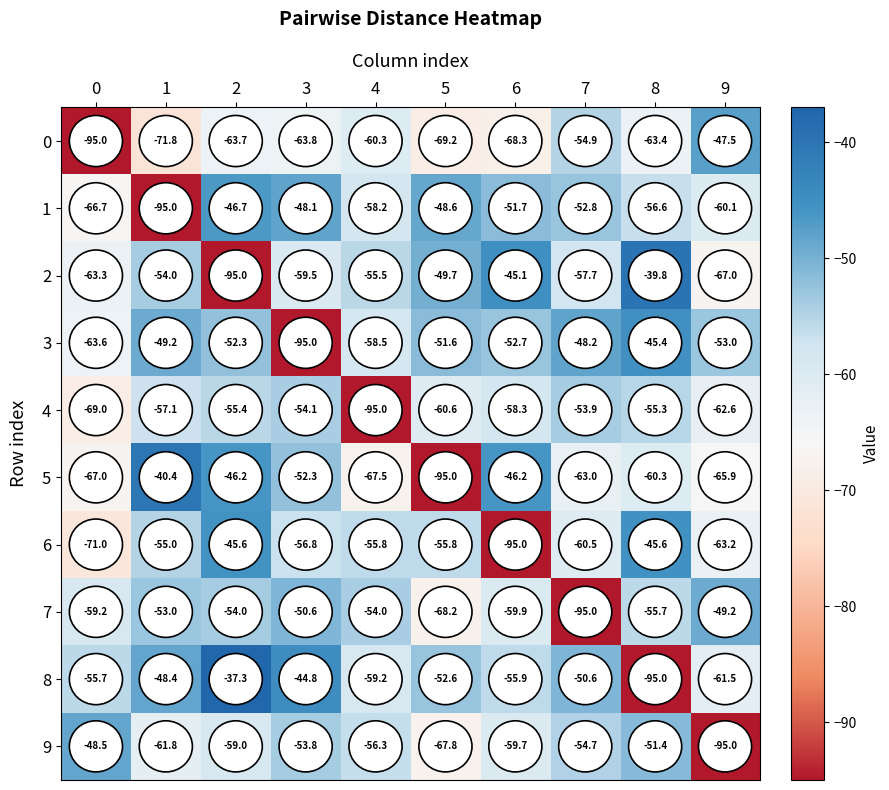

Which series has the largest total across all categories?

8